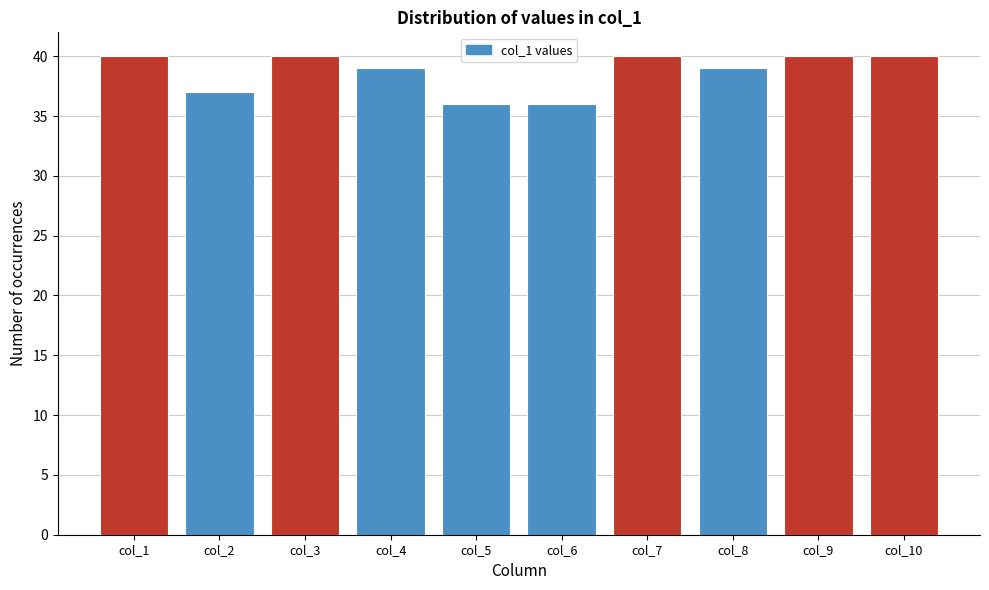

Reading right to left, extract all data points from this chart.

col_10=40	col_9=40	col_8=39	col_7=40	col_6=36	col_5=36	col_4=39	col_3=40	col_2=37	col_1=40